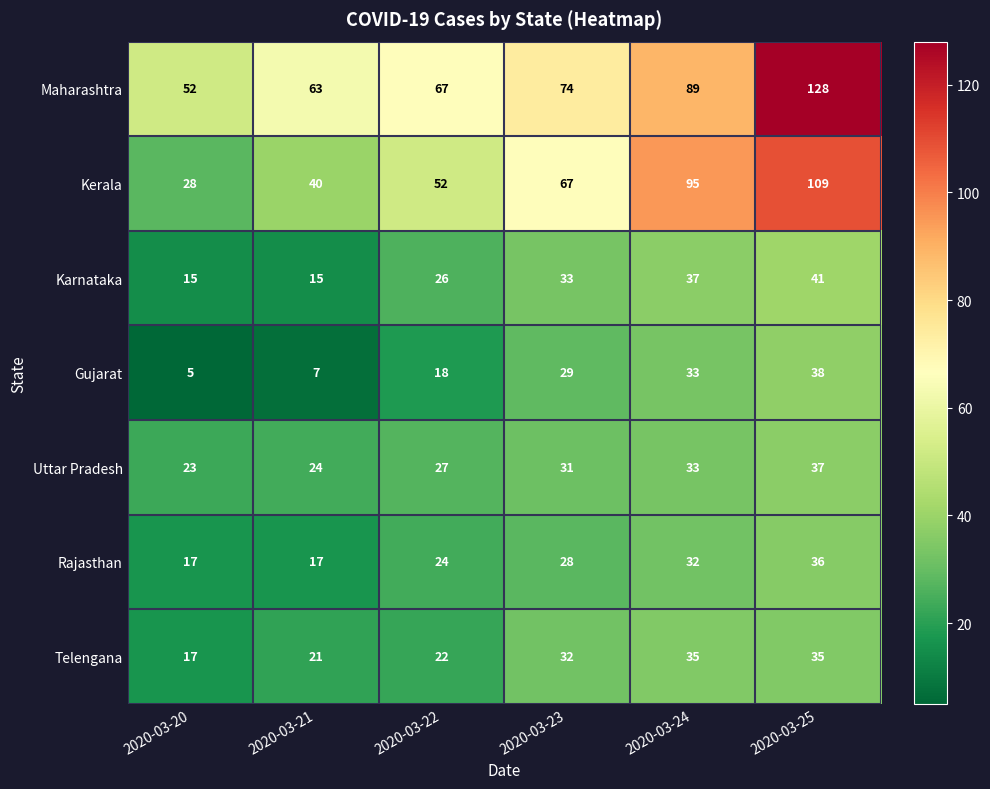

The Uttar Pradesh series shows 33 at 2020-03-24. True or false?

True